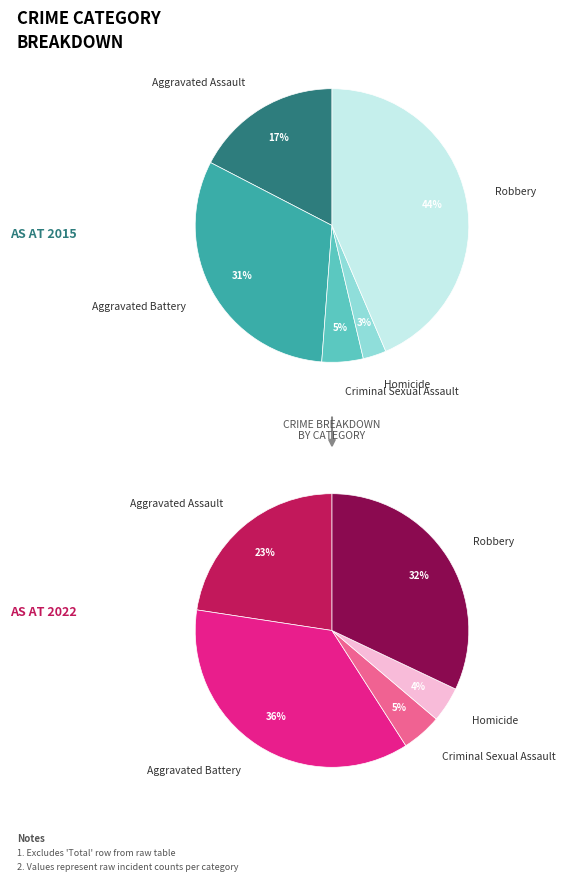

The Aggravated Assault slice represents 6% of the pie. True or false?

False